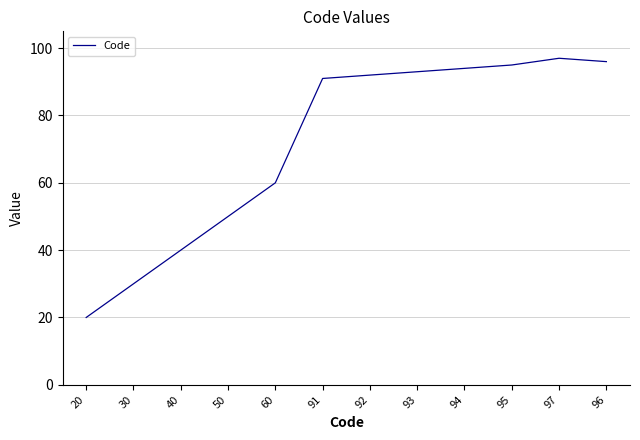

Reading left to right, transcribe all the data shown in this chart.

20	30	40	50	60	91	92	93	94	95	97	96